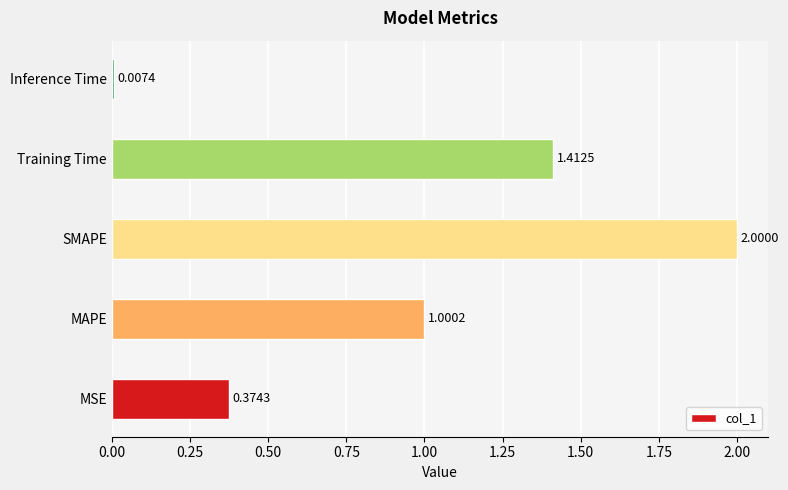

At which label is the value closest to 1?

MAPE